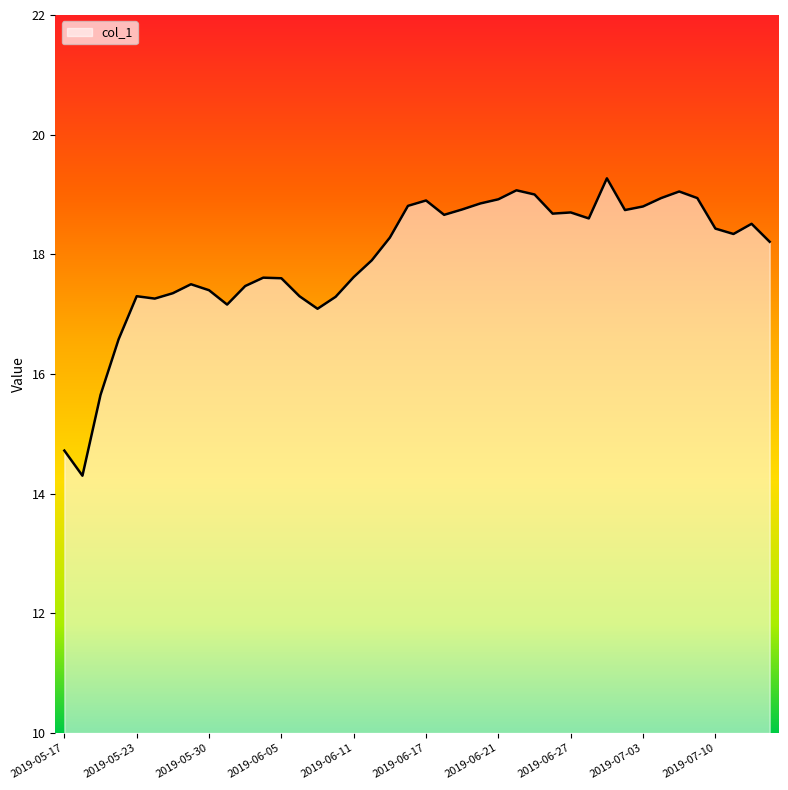

What is the difference between the maximum and minimum values?

5.0